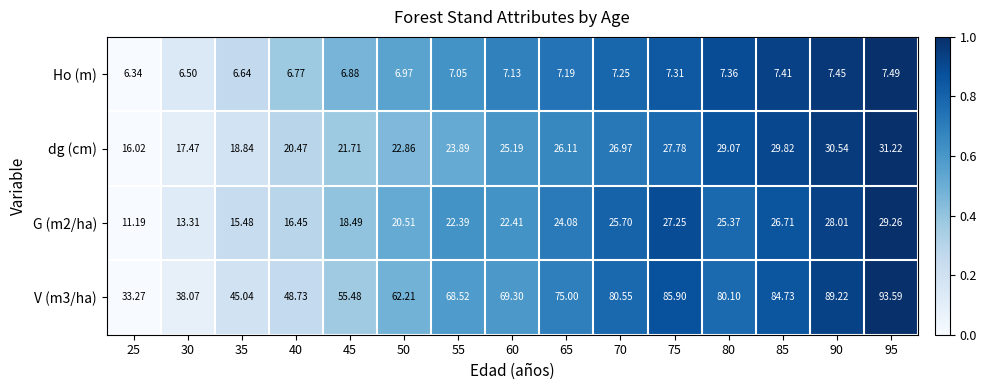

Is the value of dg (cm) at 80 greater than the value of V (m3/ha) at 65?

No